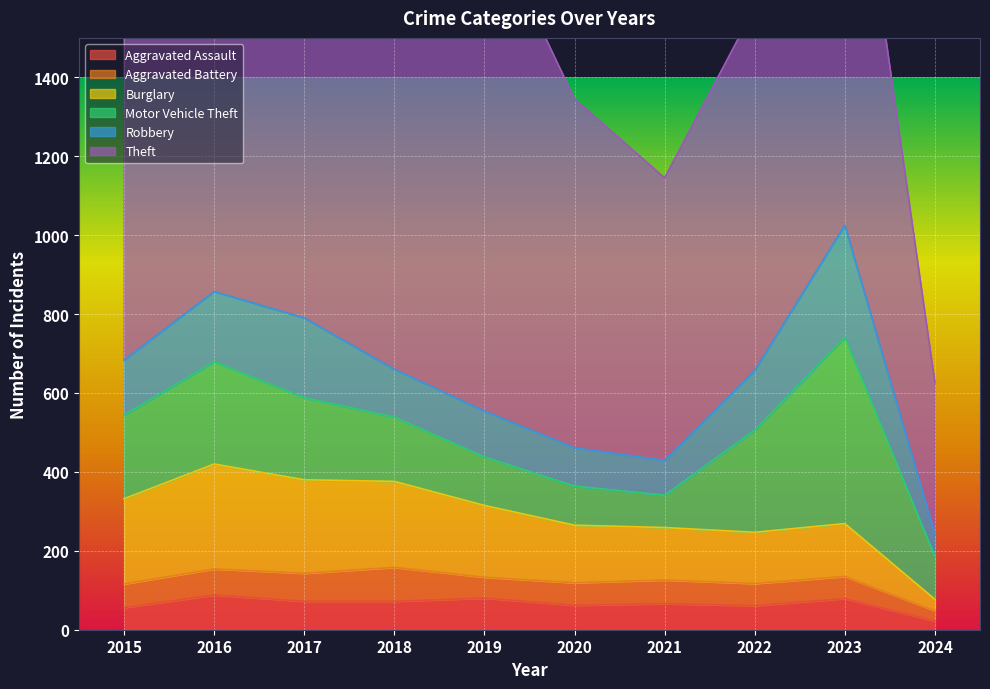

Reading left to right, extract all data points from this chart.

Aggravated Assault: 2015=56	2016=88	2017=72	2018=72	2019=80	2020=62	2021=66	2022=61	2023=79	2024=22
Aggravated Battery: 2015=60	2016=66	2017=71	2018=86	2019=53	2020=57	2021=60	2022=56	2023=56	2024=26
Burglary: 2015=216	2016=266	2017=237	2018=218	2019=182	2020=146	2021=133	2022=130	2023=134	2024=29
Motor Vehicle Theft: 2015=212	2016=259	2017=208	2018=163	2019=123	2020=99	2021=82	2022=259	2023=472	2024=108
Robbery: 2015=139	2016=178	2017=202	2018=121	2019=116	2020=97	2021=88	2022=151	2023=284	2024=57
Theft: 2015=1041	2016=1151	2017=1188	2018=1170	2019=1272	2020=884	2021=716	2022=920	2023=1203	2024=384